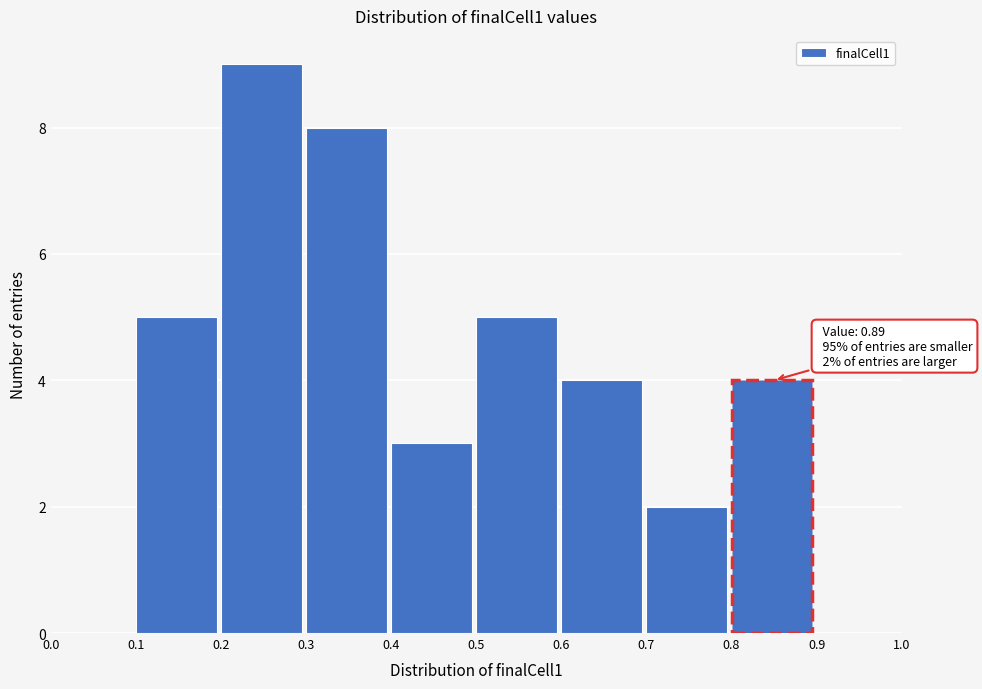

Over which range of the x-axis is the bar tallest?

0.2 to 0.3